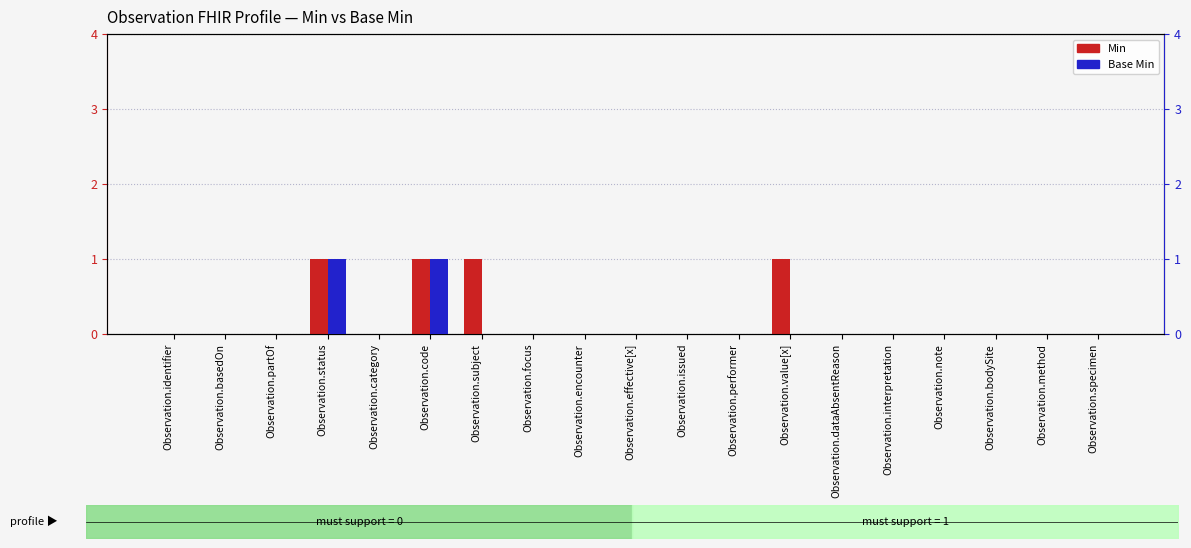

Is the value of Base Min at Observation.identifier greater than the value of Min at Observation.value[x]?

No